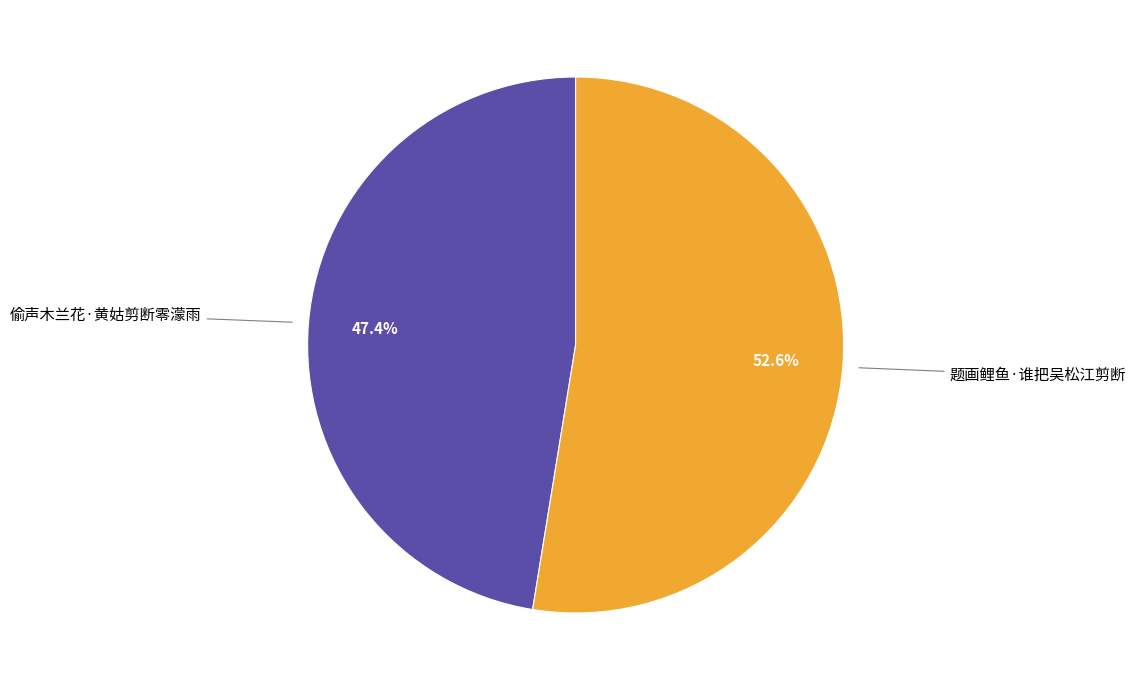

Is there any slice that represents more than half of the pie?

Yes